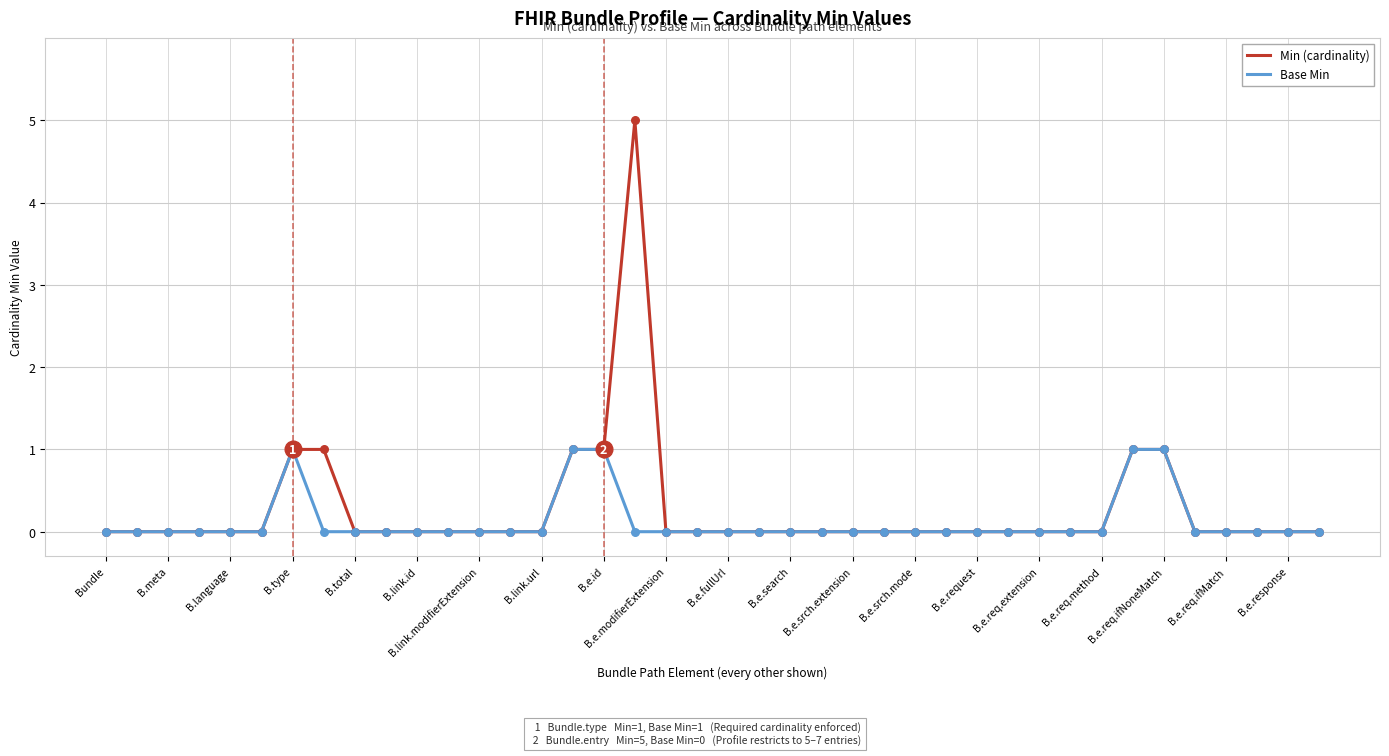

Which series has the widest spread of values?

Min (cardinality)